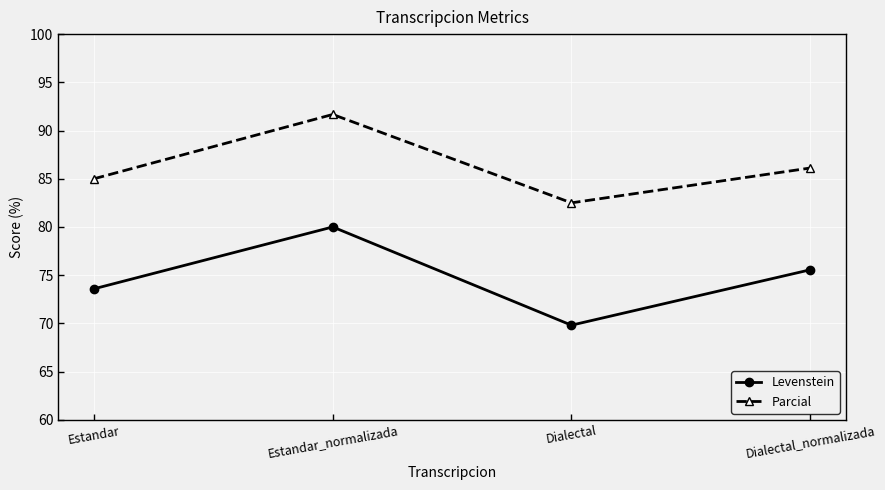

What is the value of the Parcial point at the 4th from the left?

86.1